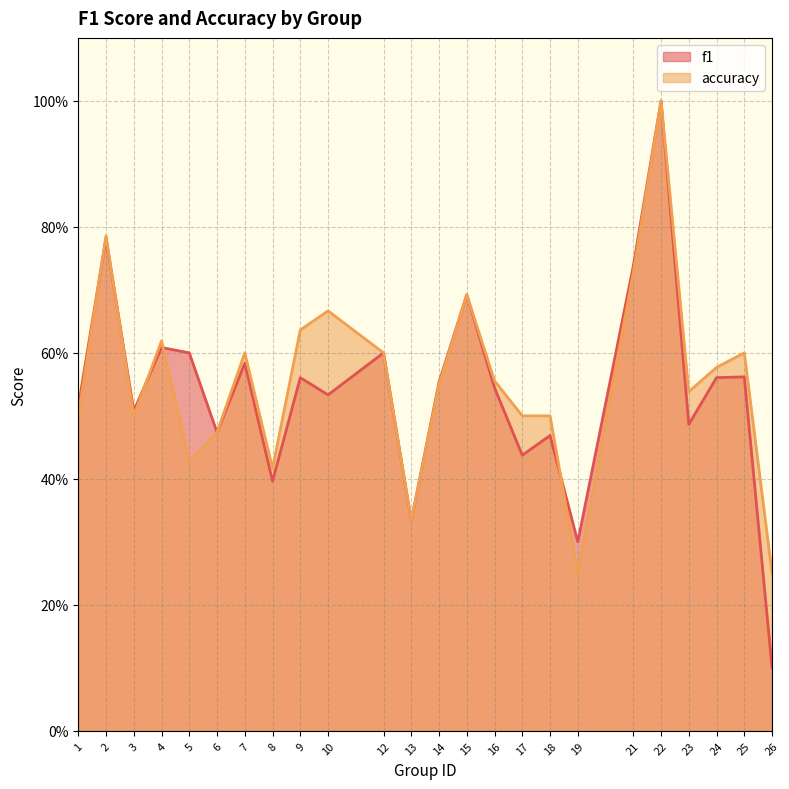

Reading left to right, transcribe all the data shown in this chart.

f1: 1=0.5	2=0.8	3=0.5	4=0.6	5=0.6	6=0.5	7=0.6	8=0.4	9=0.6	10=0.5	12=0.6	13=0.3	14=0.6	15=0.7	16=0.5	17=0.4	18=0.5	19=0.3	21=0.7	22=1.0	23=0.5	24=0.6	25=0.6	26=0.1
accuracy: 1=0.5	2=0.8	3=0.5	4=0.6	5=0.4	6=0.5	7=0.6	8=0.4	9=0.6	10=0.7	12=0.6	13=0.3	14=0.6	15=0.7	16=0.6	17=0.5	18=0.5	19=0.2	21=0.7	22=1.0	23=0.5	24=0.6	25=0.6	26=0.2